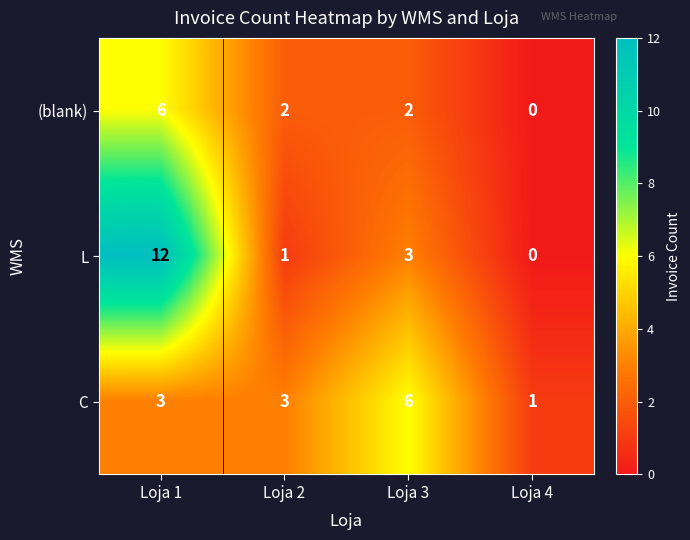

The L series shows 3 at Loja 3. True or false?

True